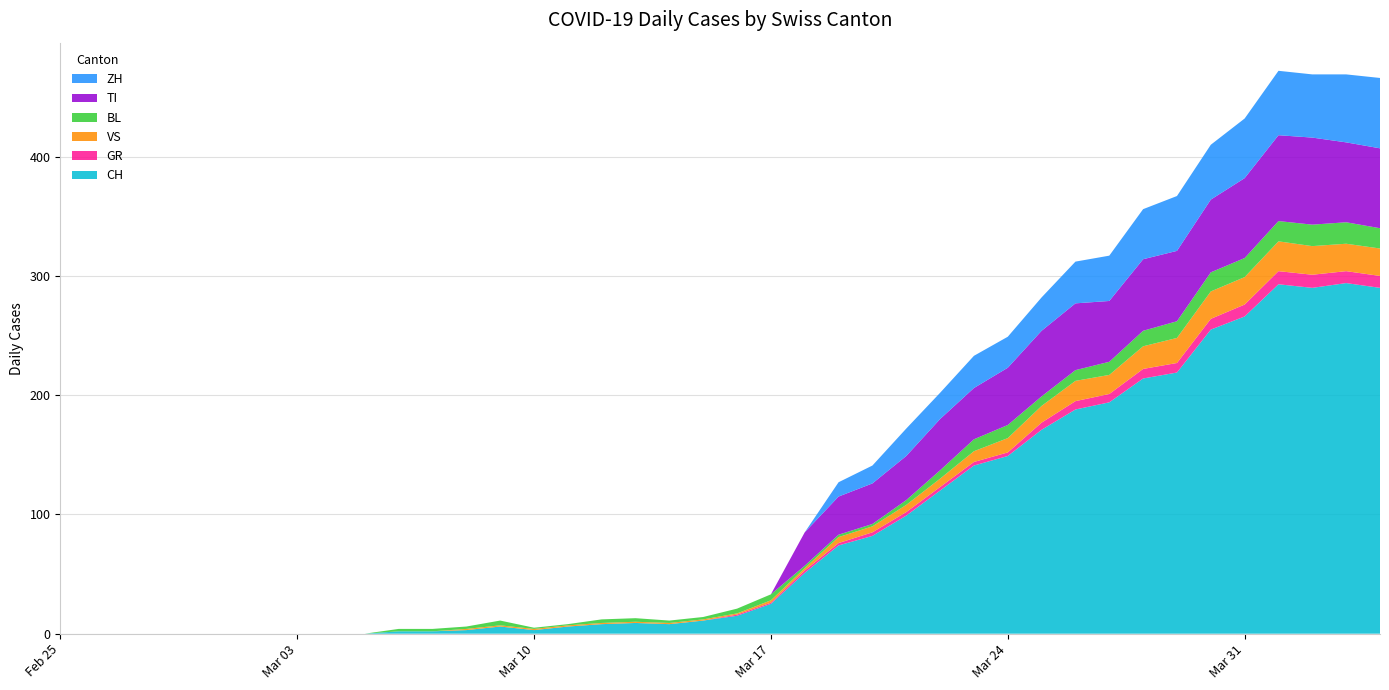

Reading left to right, extract all data points from this chart.

CH: 0=0	1=0	2=0	3=0	4=0	5=0	6=0	7=0	8=0	9=0	10=2	11=2	12=3	13=6	14=3	15=6	16=8	17=9	18=8	19=11	20=15	21=25	22=51	23=74	24=82	25=99	26=120	27=141	28=149	29=171	30=188	31=194	32=214	33=219	34=255	35=266	36=293	37=290	38=294	39=290
GR: 0=0	1=0	2=0	3=0	4=0	5=0	6=0	7=0	8=0	9=0	10=0	11=0	12=0	13=0	14=0	15=0	16=0	17=0	18=0	19=0	20=1	21=1	22=2	23=2	24=3	25=3	26=3	27=3	28=3	29=6	30=7	31=7	32=8	33=8	34=9	35=10	36=11	37=11	38=10	39=10
VS: 0=0	1=0	2=0	3=0	4=0	5=0	6=0	7=0	8=0	9=0	10=0	11=0	12=1	13=1	14=1	15=1	16=1	17=1	18=1	19=1	20=1	21=2	22=2	23=5	24=5	25=6	26=7	27=9	28=12	29=14	30=17	31=16	32=19	33=21	34=23	35=23	36=25	37=24	38=23	39=23
BL: 0=0	1=0	2=0	3=0	4=0	5=0	6=0	7=0	8=0	9=0	10=2	11=2	12=2	13=4	14=1	15=1	16=3	17=3	18=2	19=2	20=4	21=5	22=2	23=2	24=2	25=4	26=7	27=10	28=11	29=8	30=9	31=11	32=13	33=14	34=16	35=16	36=17	37=18	38=18	39=17
TI: 0=0	1=0	2=0	3=0	4=0	5=0	6=0	7=0	8=0	9=0	10=0	11=0	12=0	13=0	14=0	15=0	16=0	17=0	18=0	19=0	20=0	21=0	22=28	23=32	24=34	25=37	26=43	27=43	28=48	29=55	30=56	31=51	32=60	33=59	34=61	35=67	36=72	37=73	38=67	39=67
ZH: 0=0	1=0	2=0	3=0	4=0	5=0	6=0	7=0	8=0	9=0	10=0	11=0	12=0	13=0	14=0	15=0	16=0	17=0	18=0	19=0	20=0	21=0	22=0	23=12	24=15	25=23	26=22	27=27	28=26	29=28	30=35	31=38	32=42	33=46	34=46	35=50	36=54	37=53	38=57	39=59